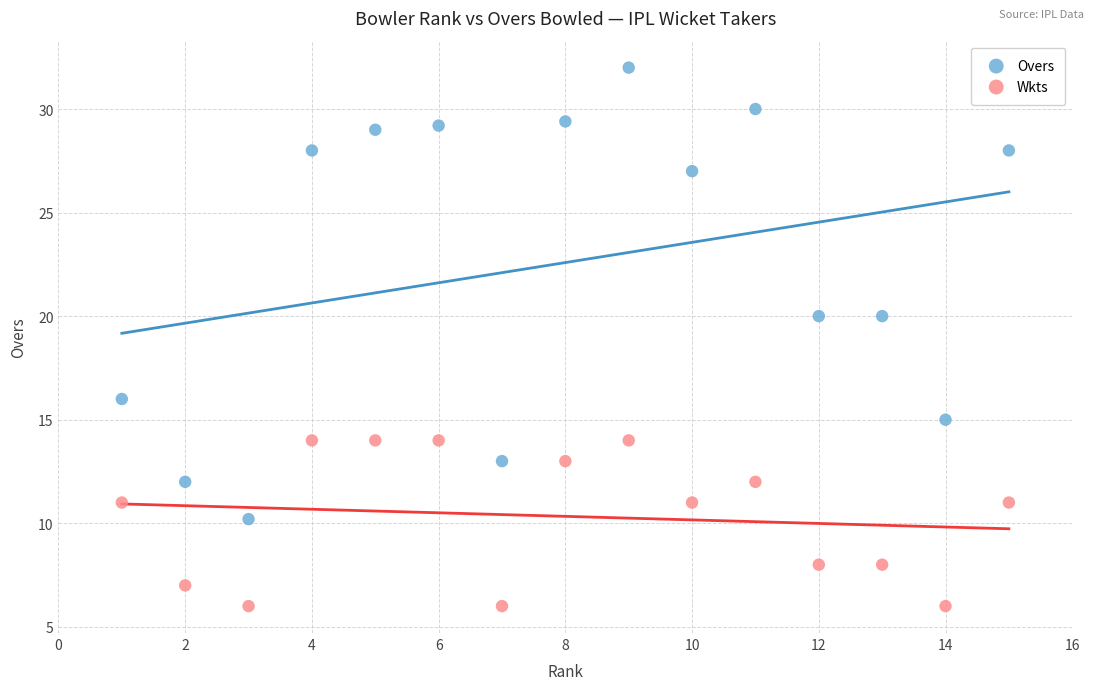

Across all data points, what is the range of Y values (max minus min)?

26.0